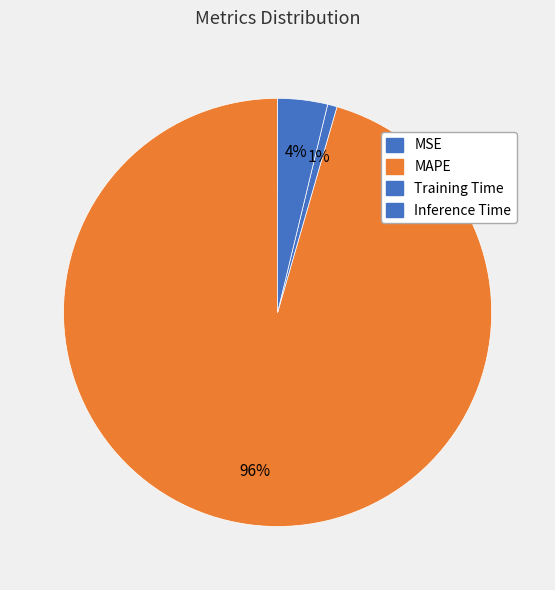

Which category has the biggest portion of the pie?

MAPE